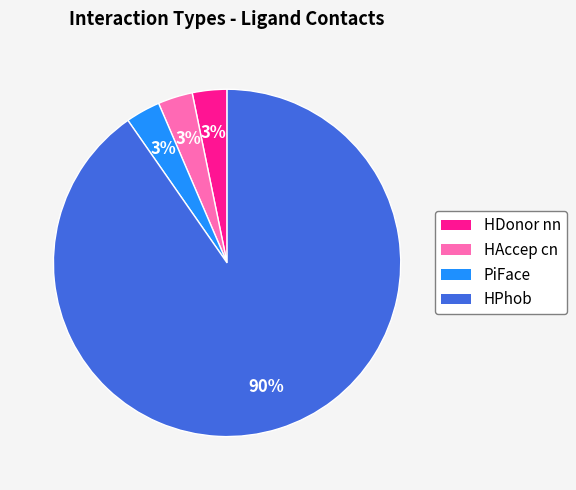

Approximately how many times larger is the value at HDonor nn compared to HAccep cn?

1.0